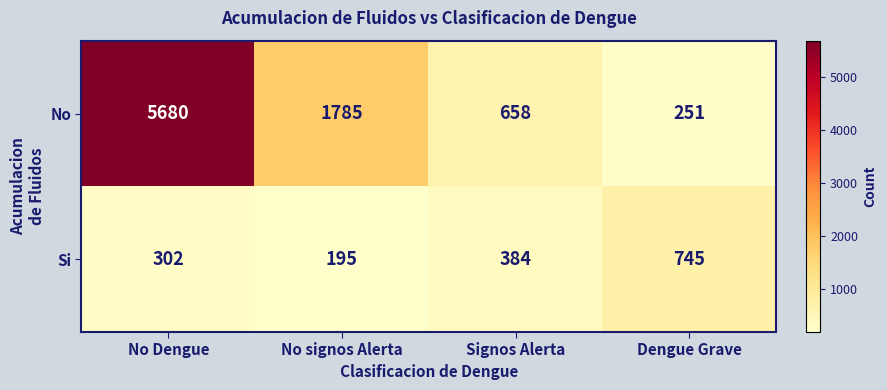

What is the difference between the highest and lowest values at Dengue Grave?

494